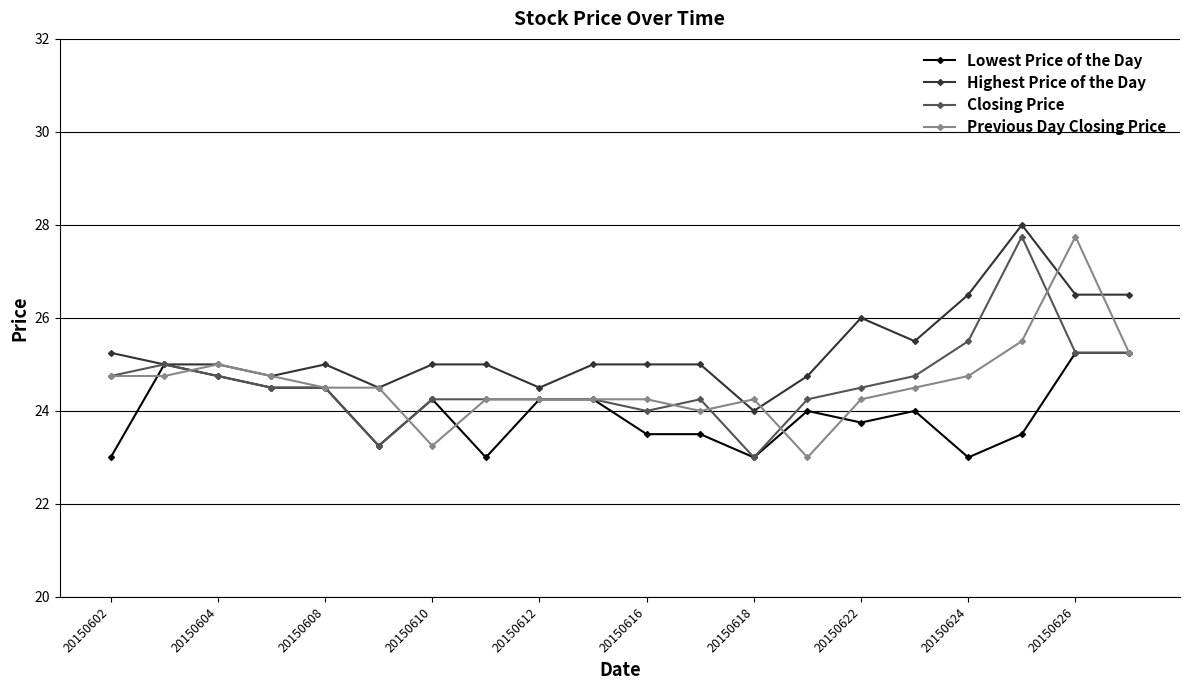

True or false: Closing Price has more than 2 interior local peaks.

True